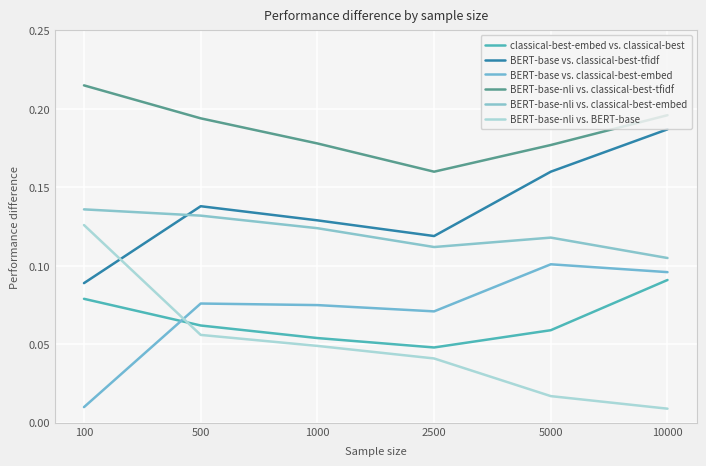

Reading right to left, transcribe all the data shown in this chart.

classical-best-embed vs. classical-best: 0.1	0.1	0.0	0.1	0.1	0.1
BERT-base vs. classical-best-tfidf: 0.2	0.2	0.1	0.1	0.1	0.1
BERT-base vs. classical-best-embed: 0.1	0.1	0.1	0.1	0.1	0.0
BERT-base-nli vs. classical-best-tfidf: 0.2	0.2	0.2	0.2	0.2	0.2
BERT-base-nli vs. classical-best-embed: 0.1	0.1	0.1	0.1	0.1	0.1
BERT-base-nli vs. BERT-base: 0.0	0.0	0.0	0.0	0.1	0.1